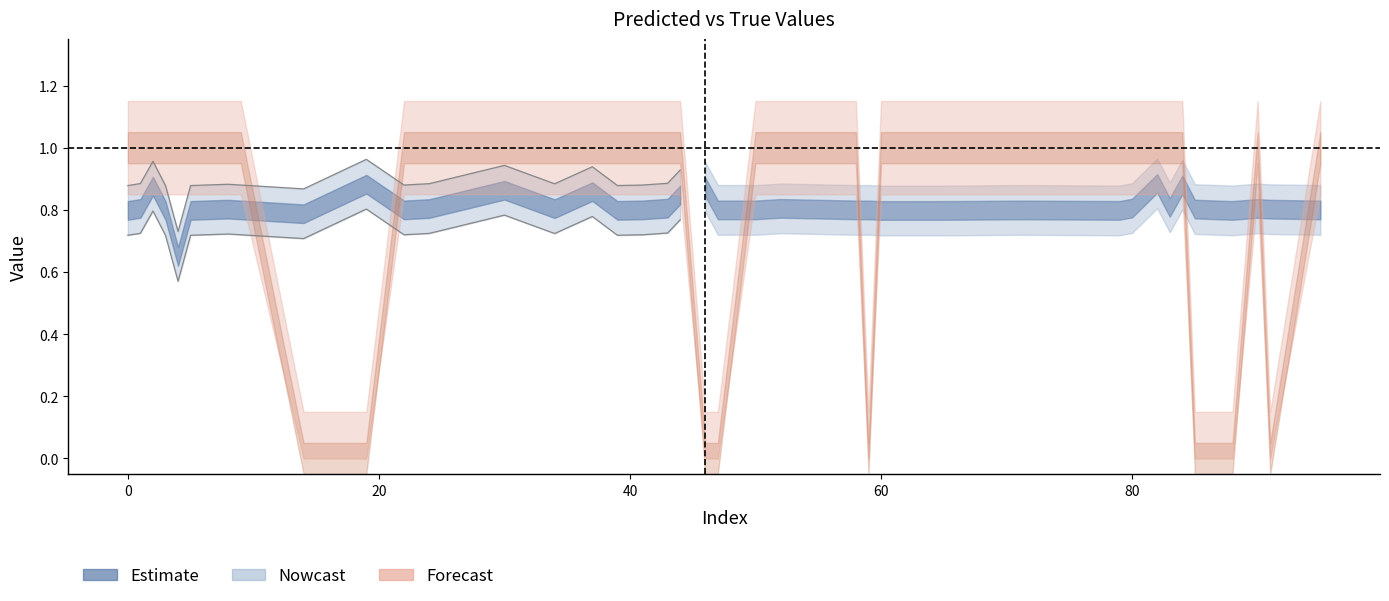

What is the average value of the y_pred series?

0.8